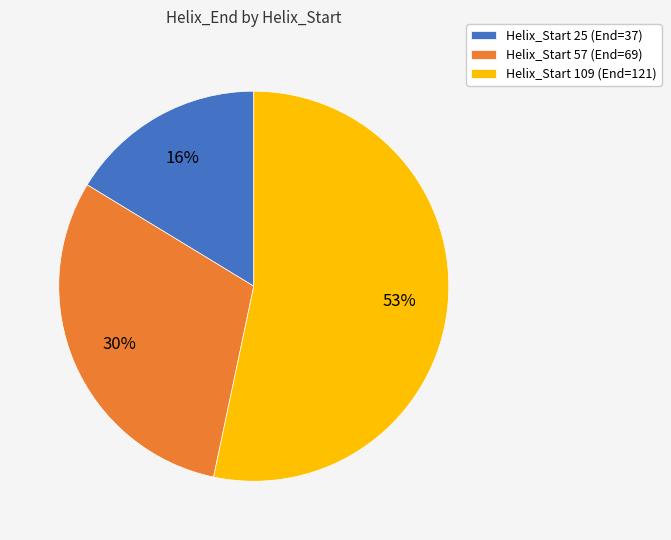

Is Helix_Start 57 (End=69) the majority of the pie?

No